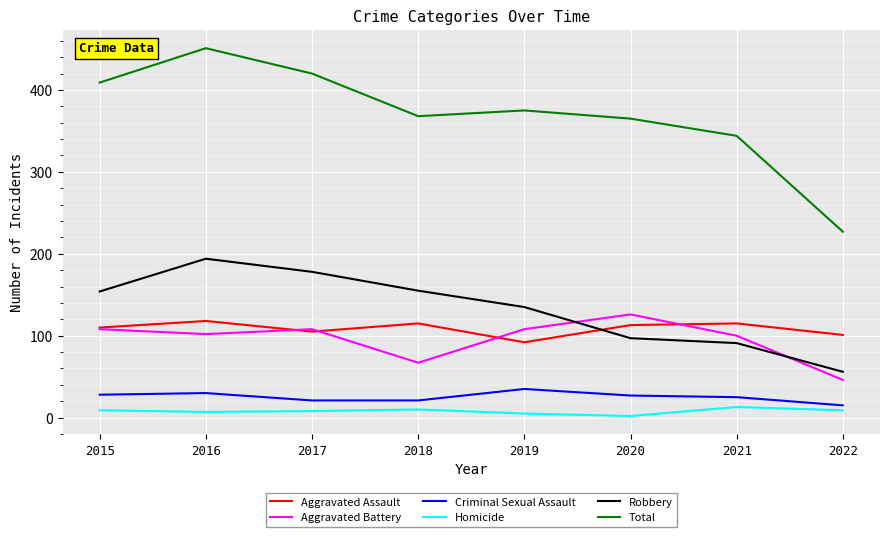

Which category has the lowest value in the Aggravated Battery series?

2022